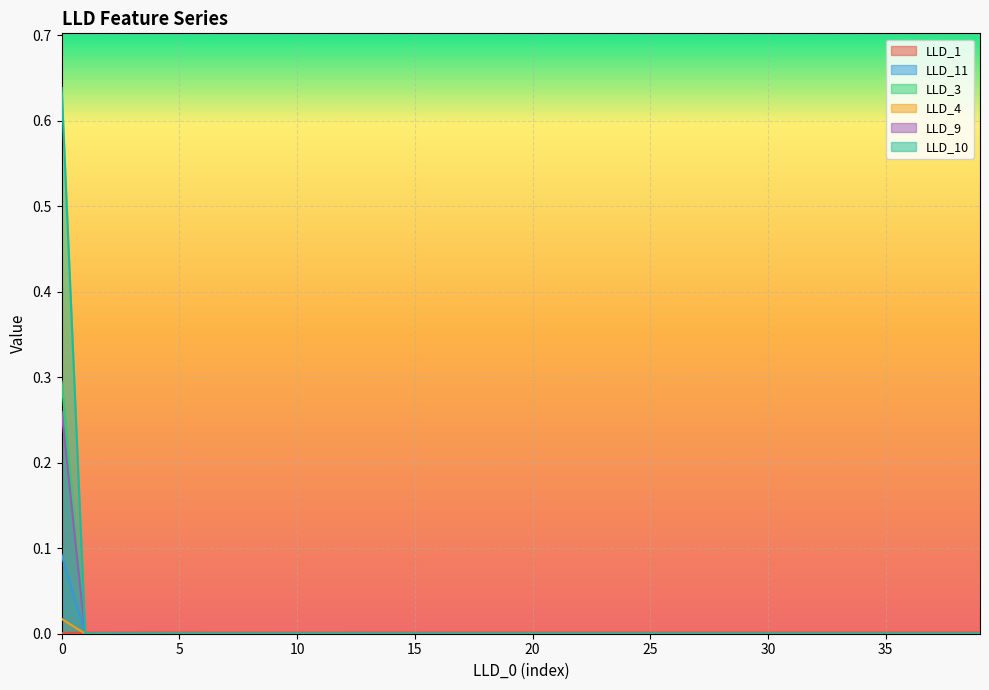

Between which two adjacent categories do LLD_1 and LLD_4 first intersect?

0 and 1